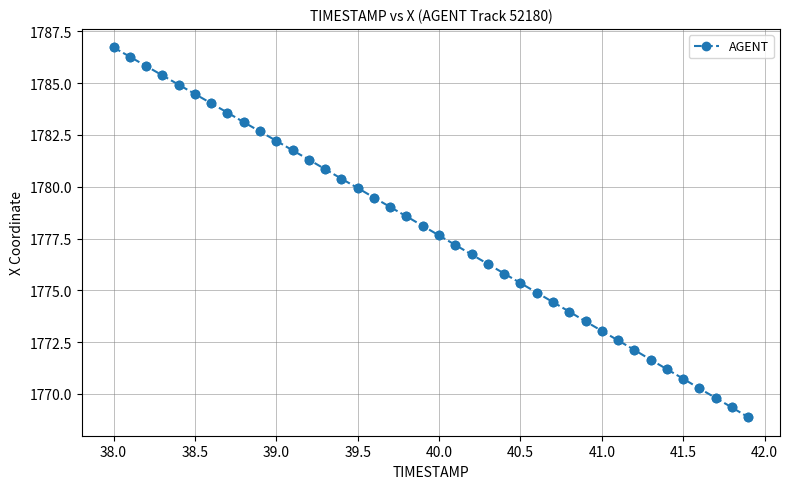

What is the difference between the maximum and minimum values?

17.9